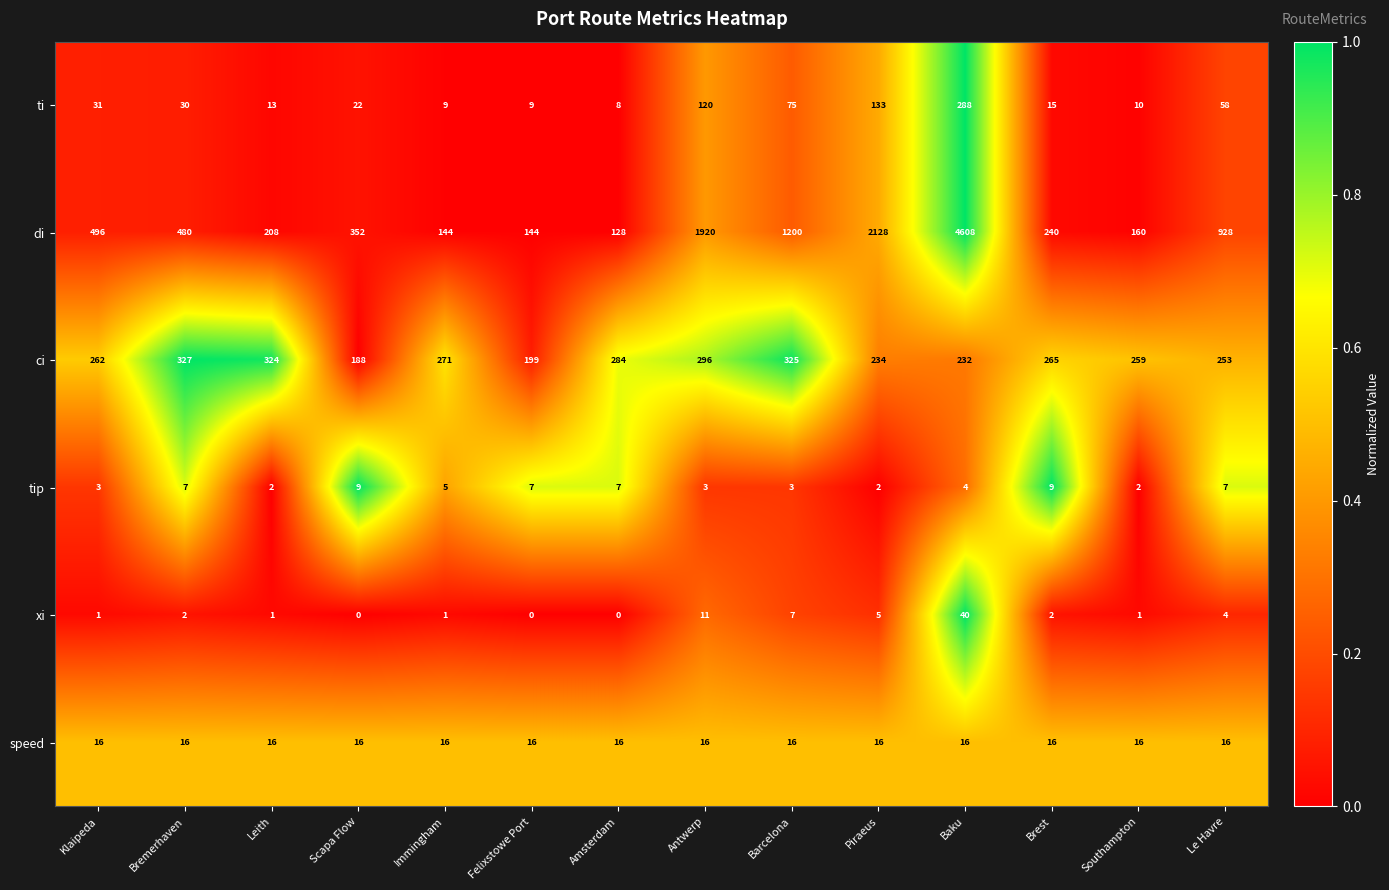

True or false: di has a value of 128 at Amsterdam.

True